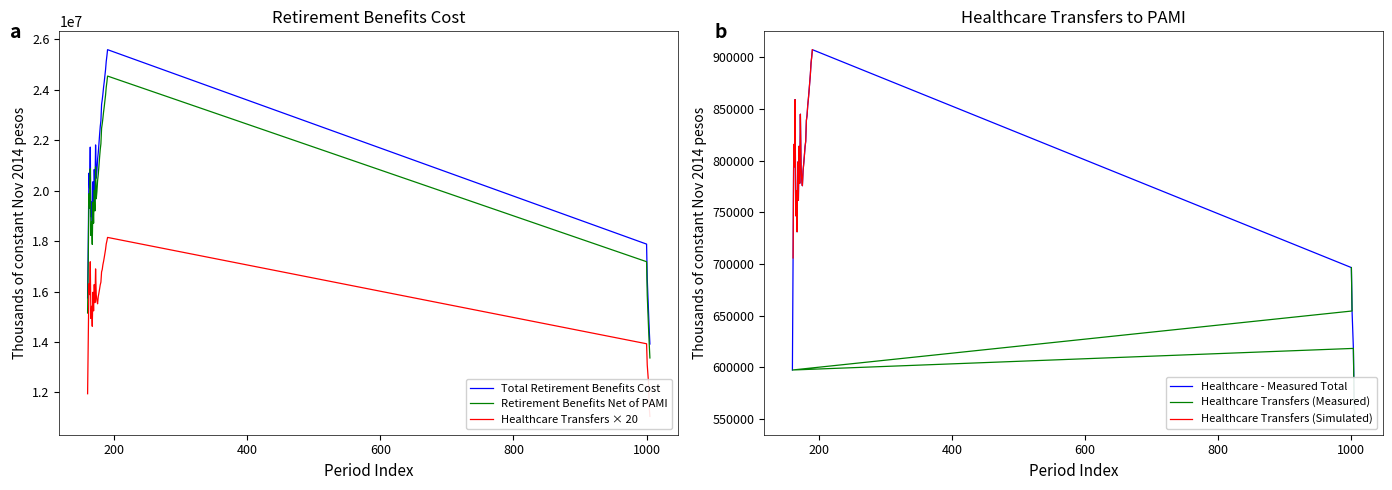

At which label is Simulated - Retirement benefits net of PAMI closest to 19058317?

2